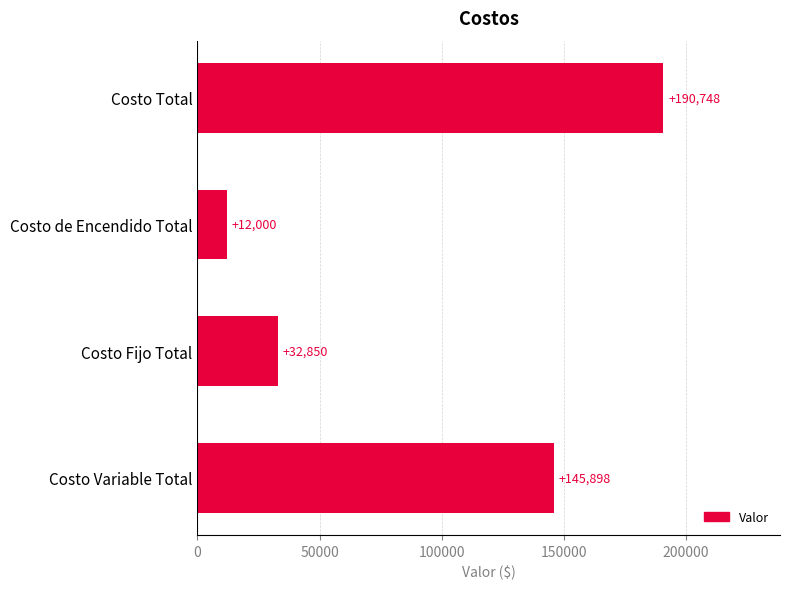

What is the sum of all values?

381495.8